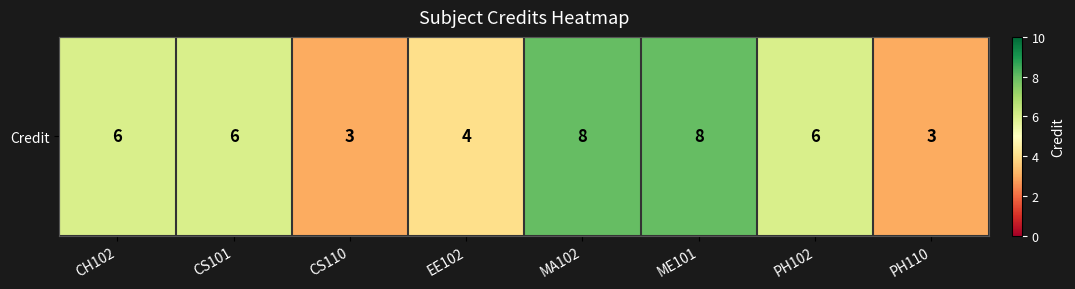

What is the difference between the values at PH110 and CH102?

3